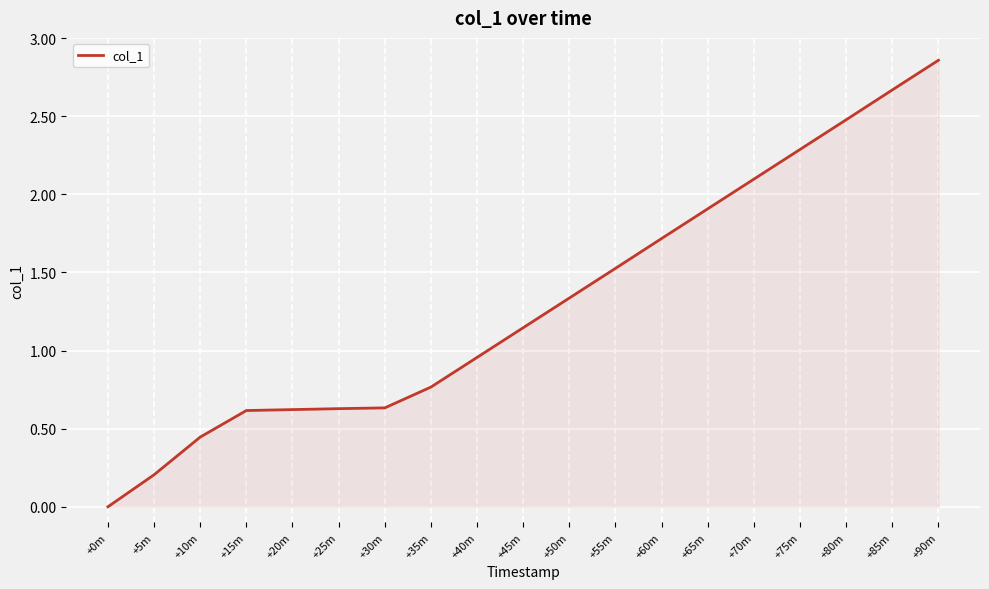

Which label corresponds to the largest value in the chart?

+90m